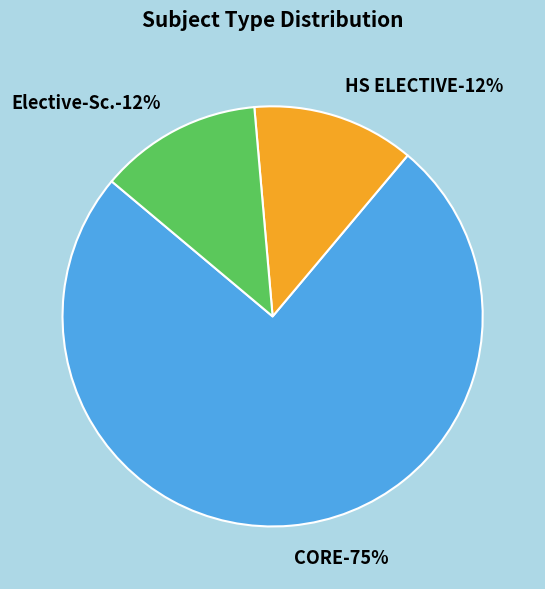

Is it true that Elective-Sc. is 3% of the pie?

False